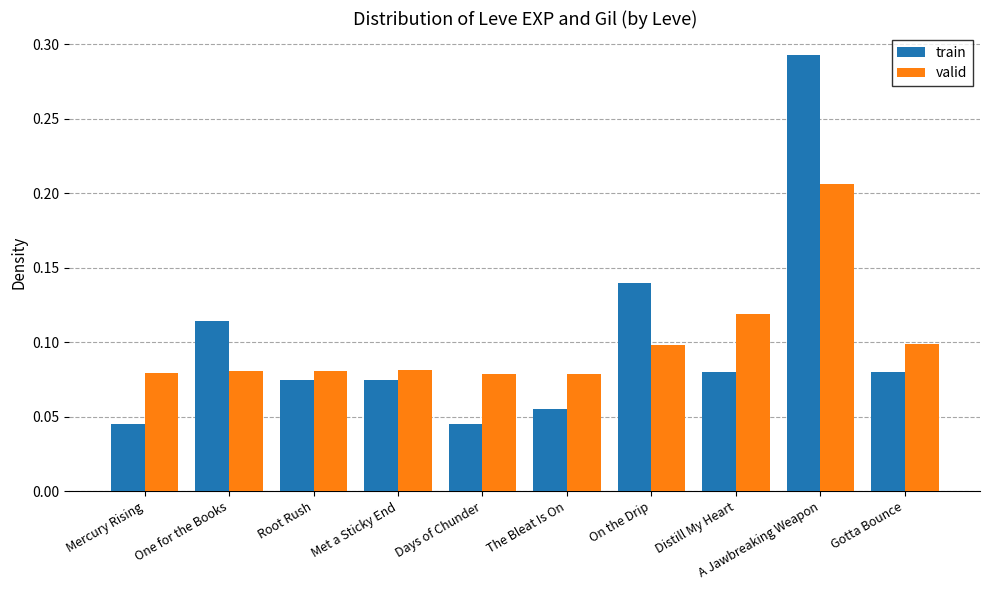

What is the sum of all valid values?

1.0